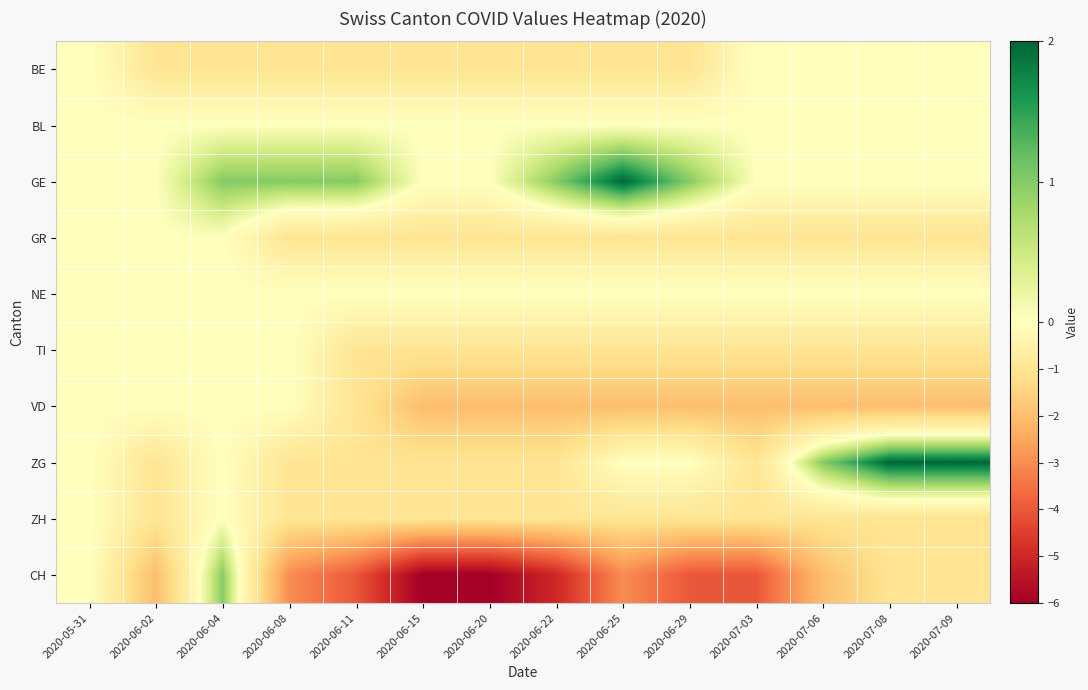

Which series has the largest total across all categories?

GE